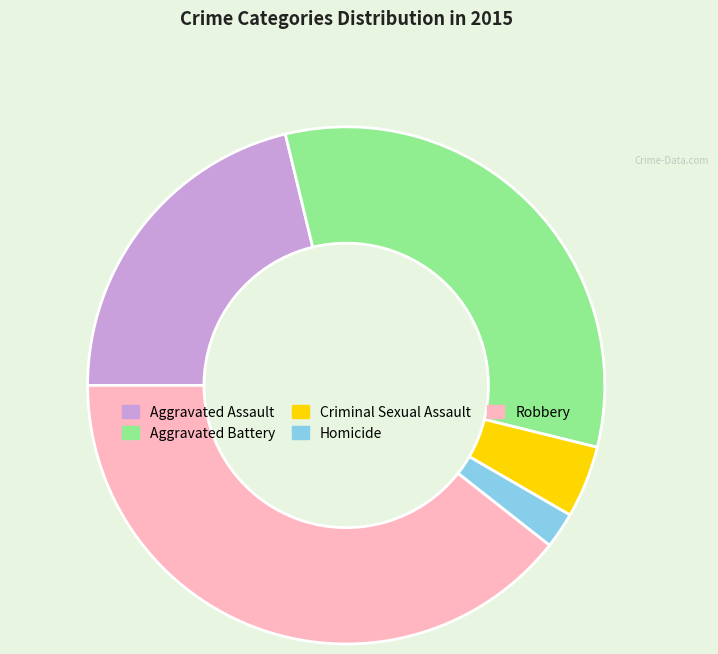

Which category has the smallest portion of the pie?

Homicide